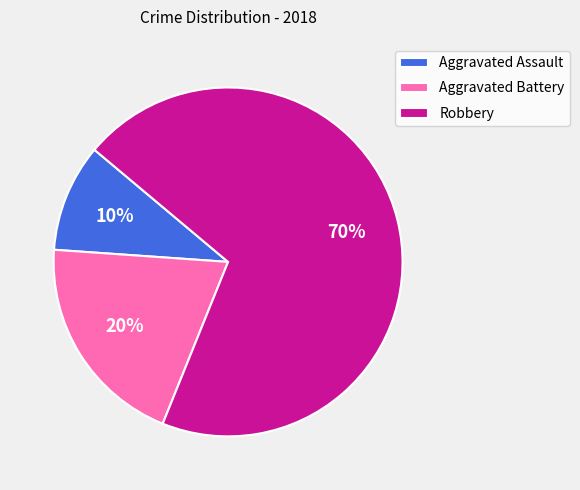

Which category has the smallest portion of the pie?

Aggravated Assault